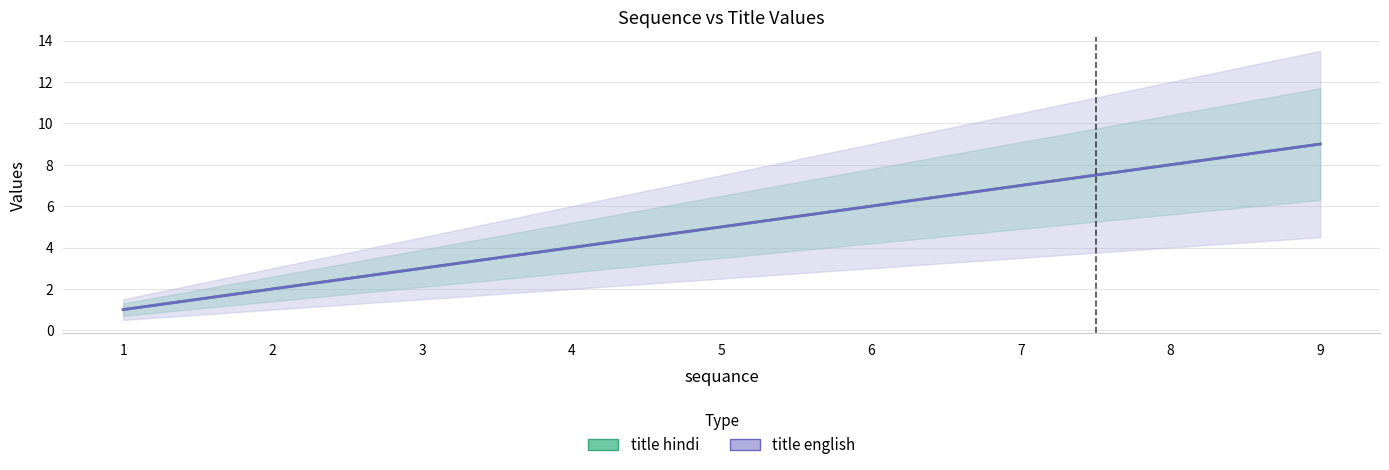

Which series changed the most between 2 and 8?

title hindi